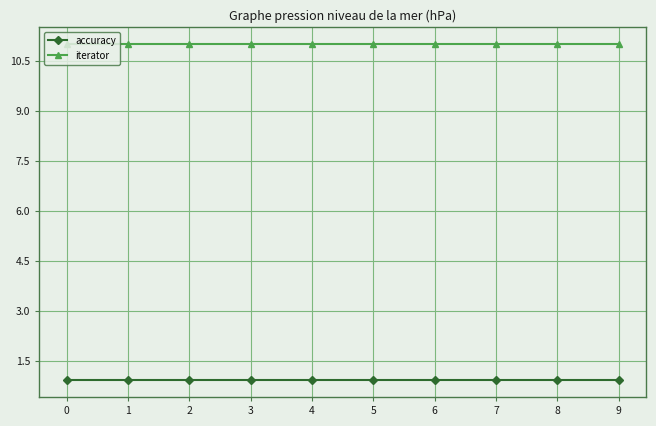

What is the difference between the highest and lowest values at 0?

10.1